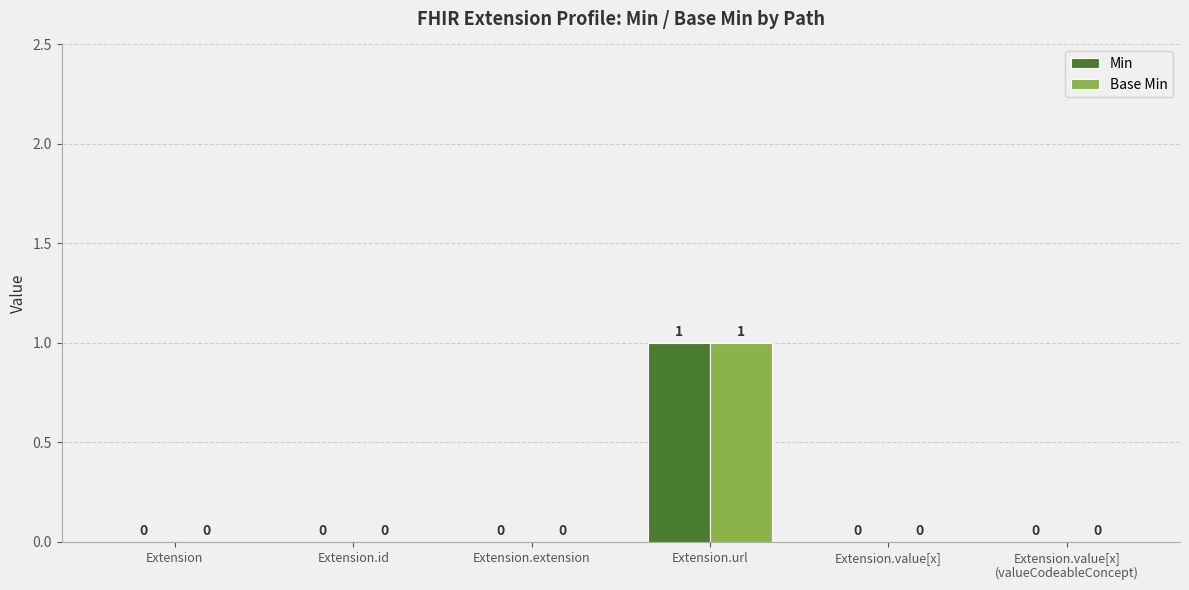

The Base Min series shows 0 at Extension. True or false?

True